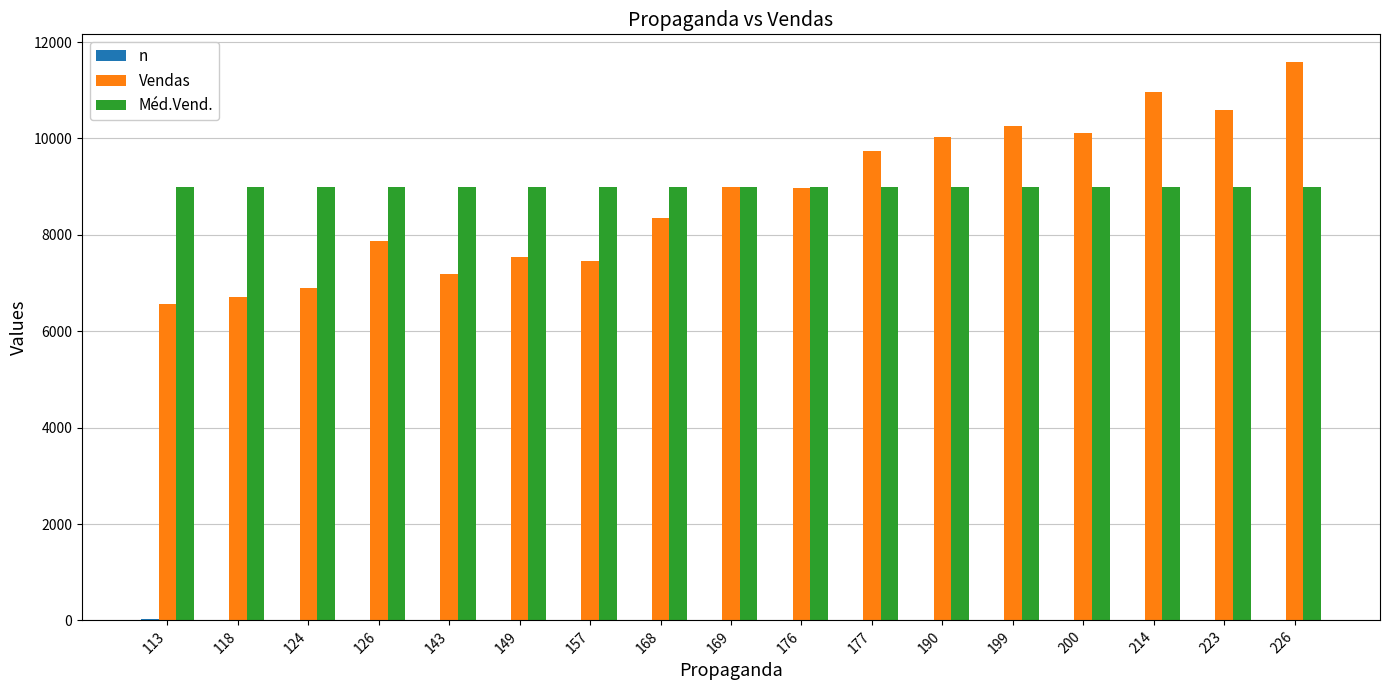

Is the value of Méd.Vend. at 177 greater than the value of n at 113?

Yes